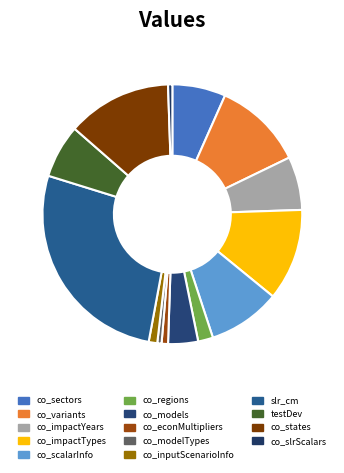

The co_impactTypes slice represents 1% of the pie. True or false?

False